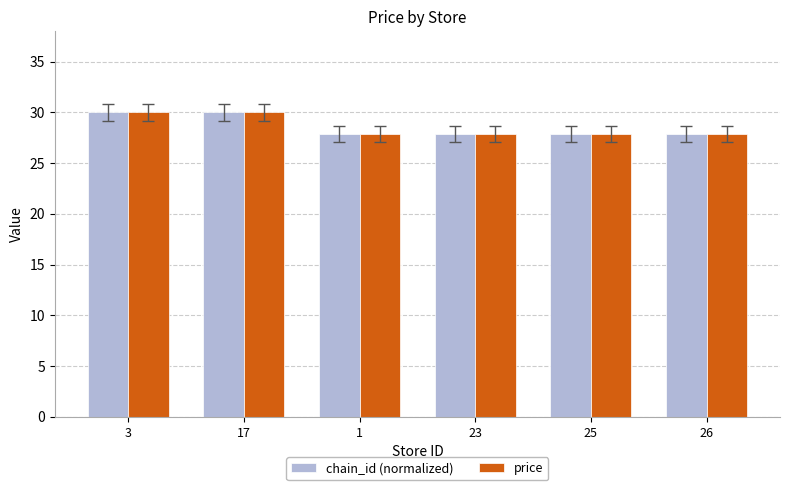

Reading right to left, extract all data points from this chart.

chain_id (normalized): 27.9	27.9	27.9	27.9	30.0	30.0
price: 27.9	27.9	27.9	27.9	30.0	30.0